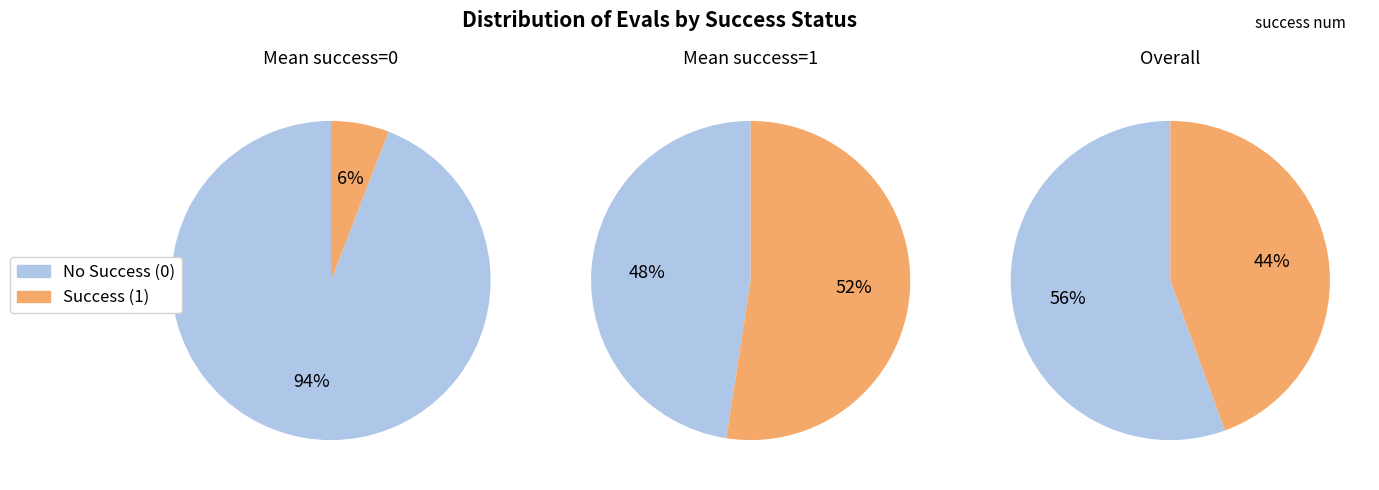

At success num 1, list the series in order from smallest to largest.

success num=0, success num=1